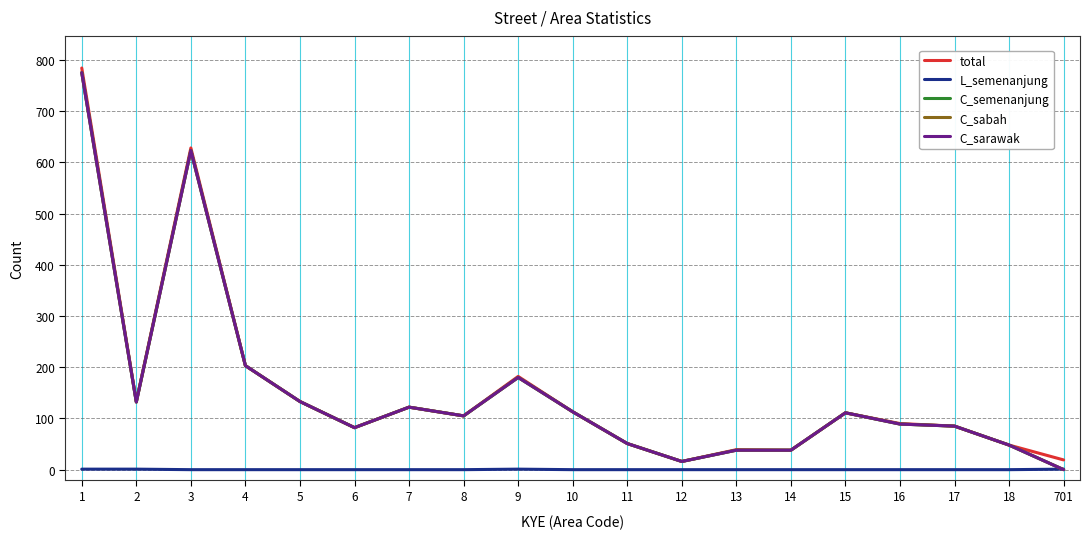

Is it true that L_semenanjung equals 1 at 2?

False